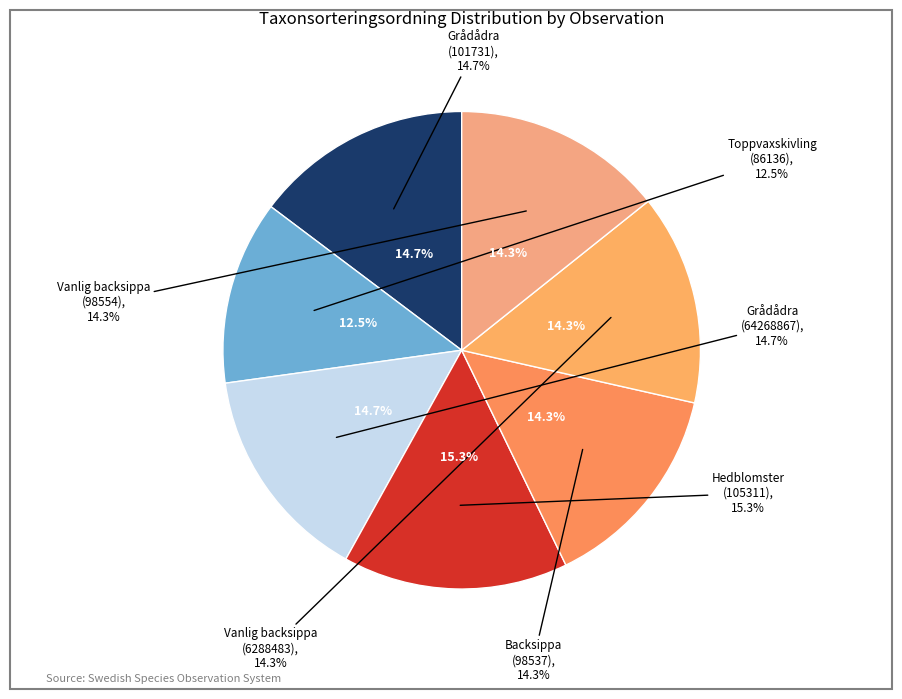

Does Hedblomster (64268896) represent more than half of the total?

No